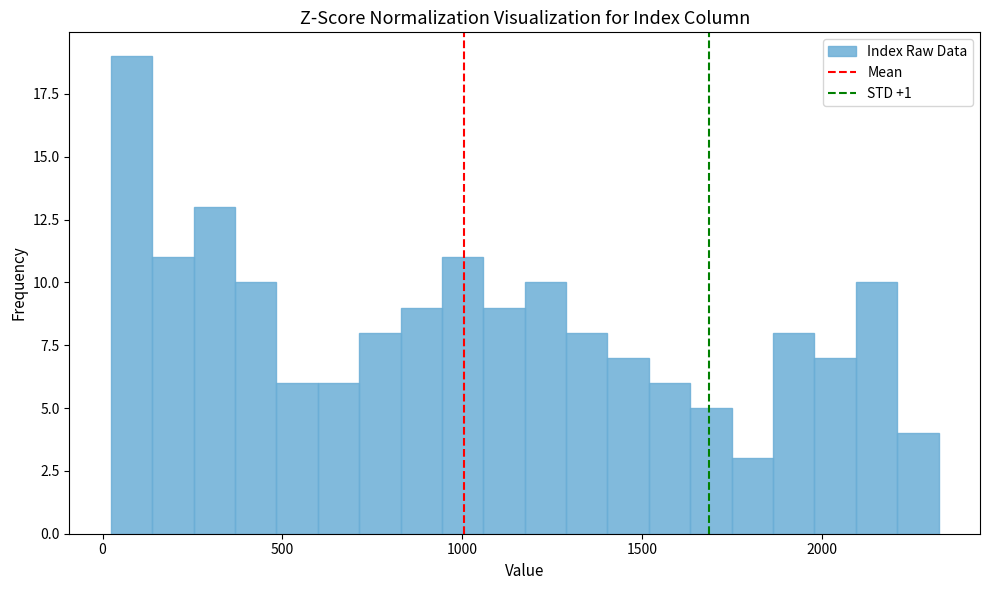

Around what value on the x-axis is the tallest bar? Give the approximate position of its centre, as read against the axis.

100